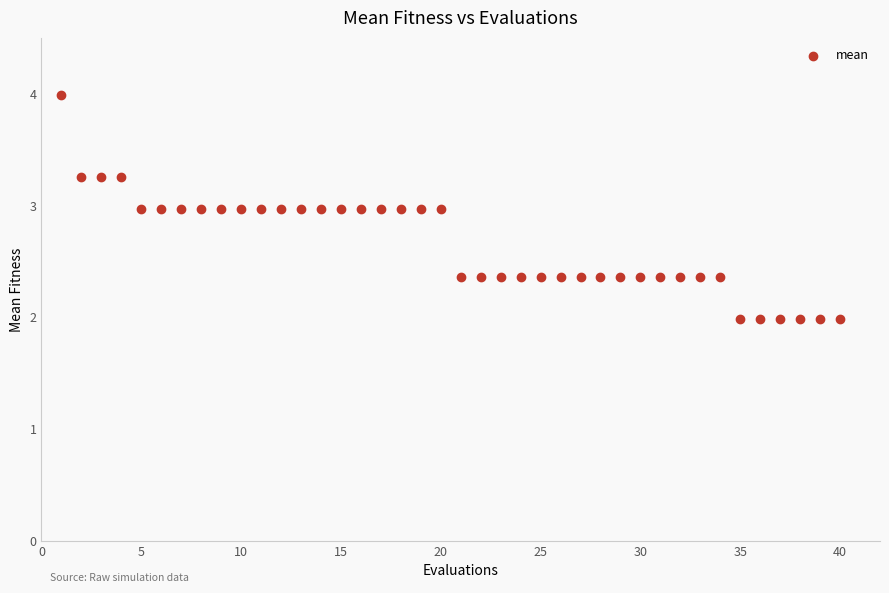

What is the range of Y values (max minus min)?

2.0